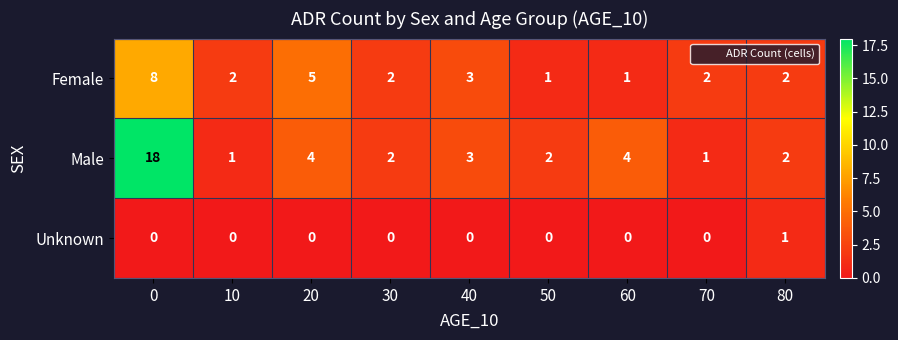

Reading left to right, extract all data points from this chart.

Female: 0=8	10=2	20=5	30=2	40=3	50=1	60=1	70=2	80=2
Male: 0=18	10=1	20=4	30=2	40=3	50=2	60=4	70=1	80=2
Unknown: 0=0	10=0	20=0	30=0	40=0	50=0	60=0	70=0	80=1